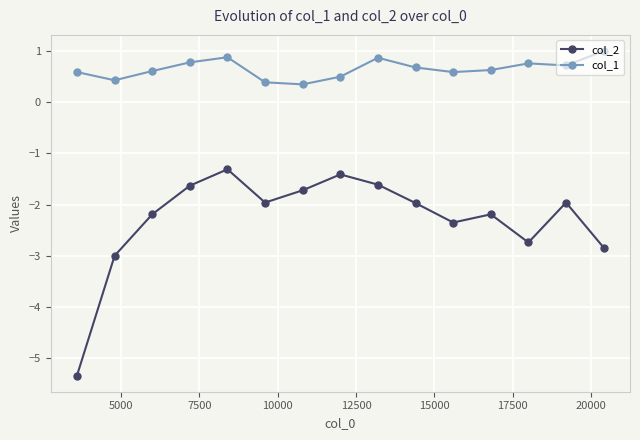

True or false: col_2 and col_1 cross at least once.

False